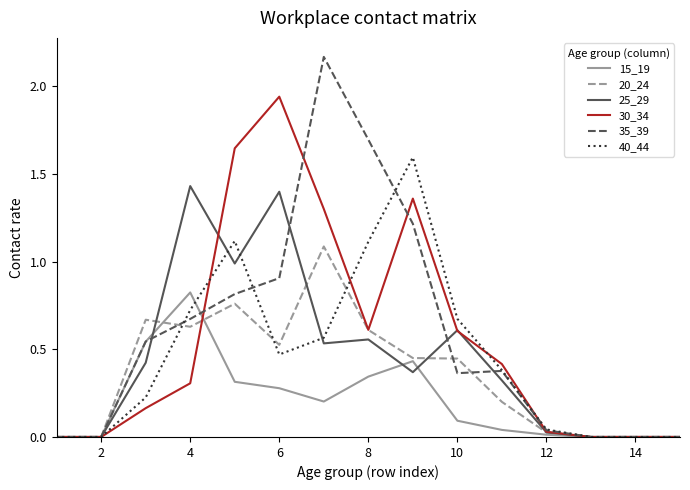

Rank the series by their maximum value, from highest to lowest.

35_39, 30_34, 40_44, 25_29, 20_24, 15_19